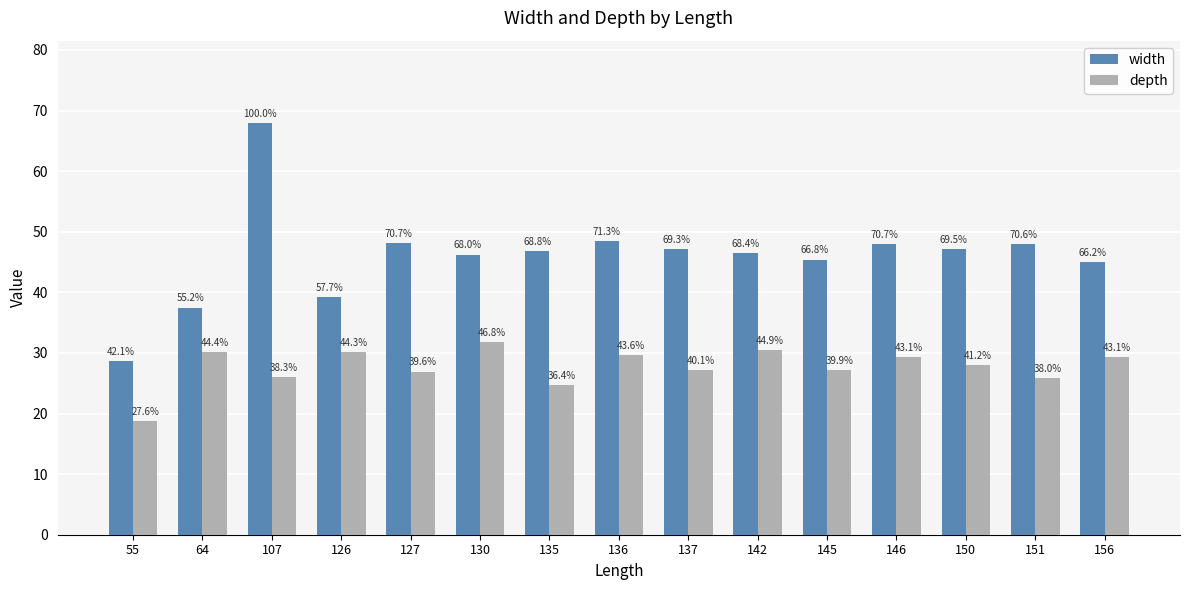

Are the bars grouped side by side (vs. stacked)?

Yes